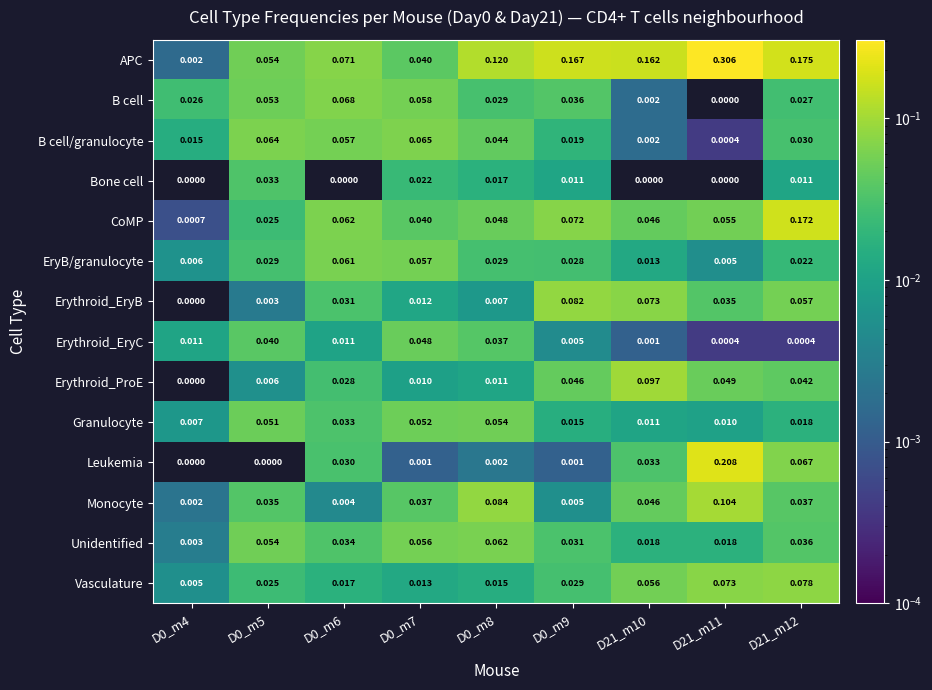

Which series has the largest total across all categories?

APC